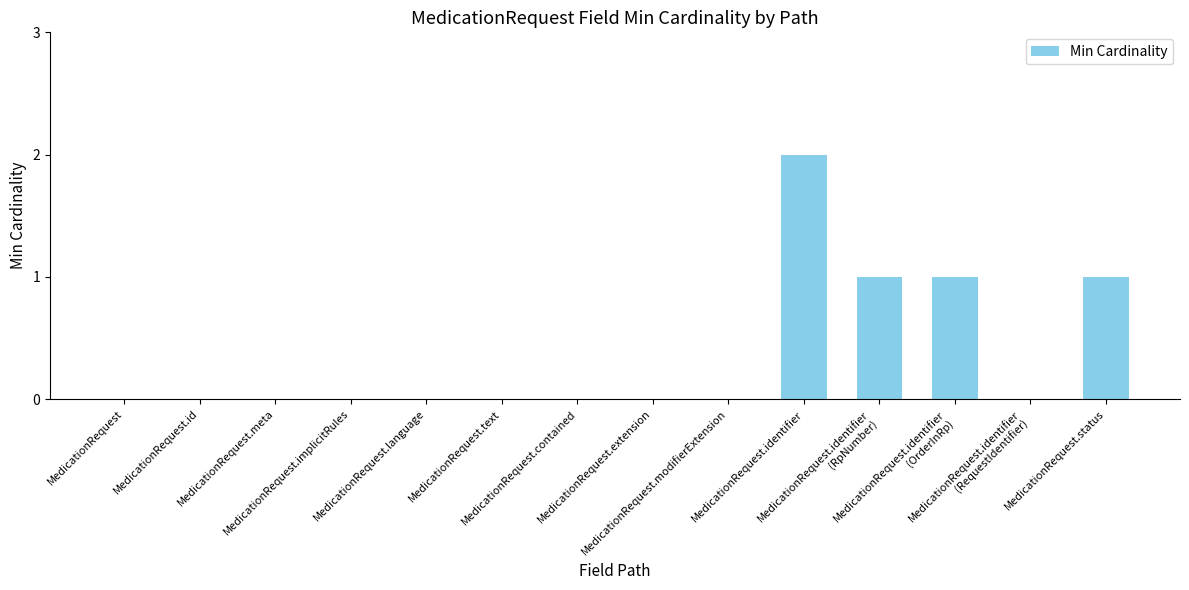

What is the sum of all values?

5